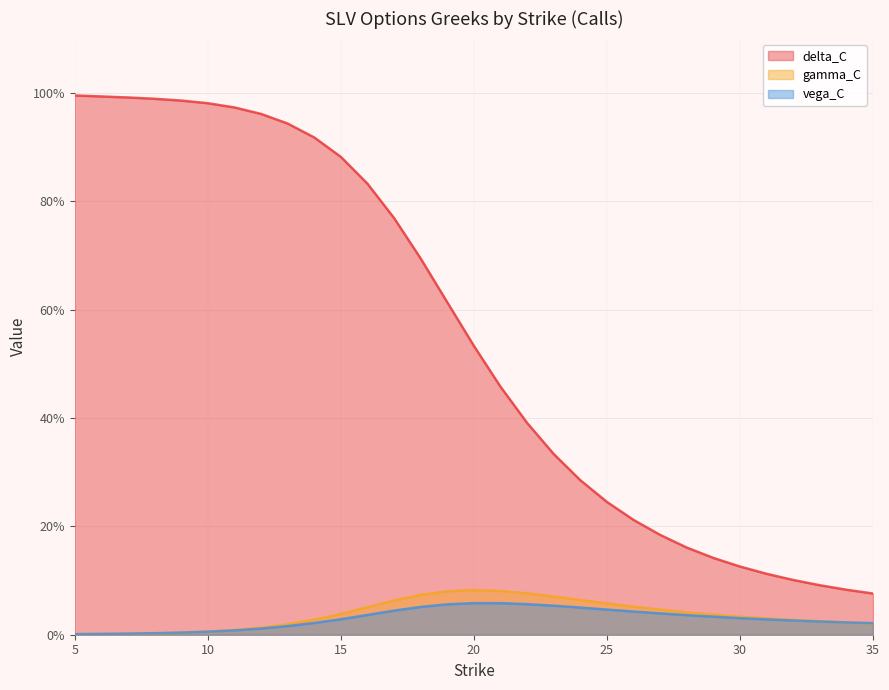

The gamma_C series shows 0.0 at 32. True or false?

True